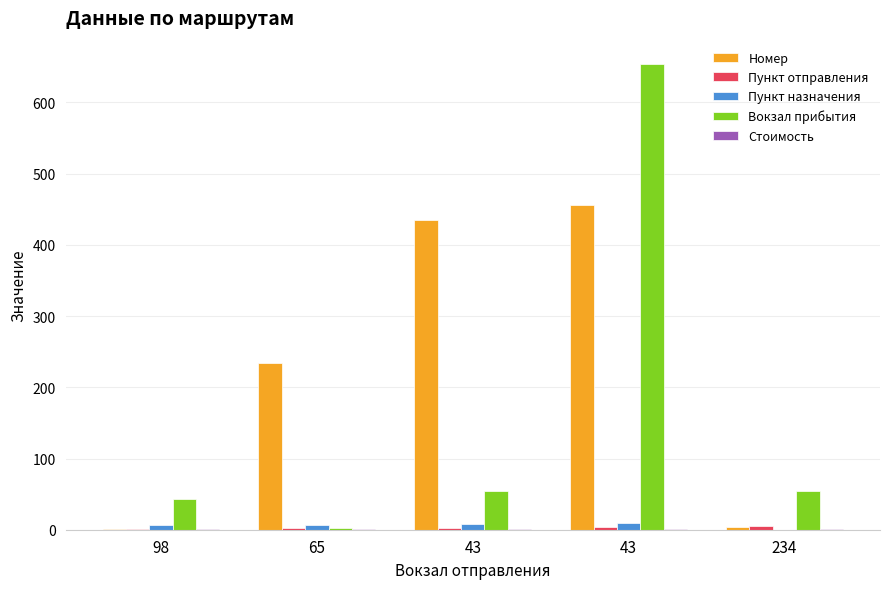

Which has a higher value, 43 or 65?

43